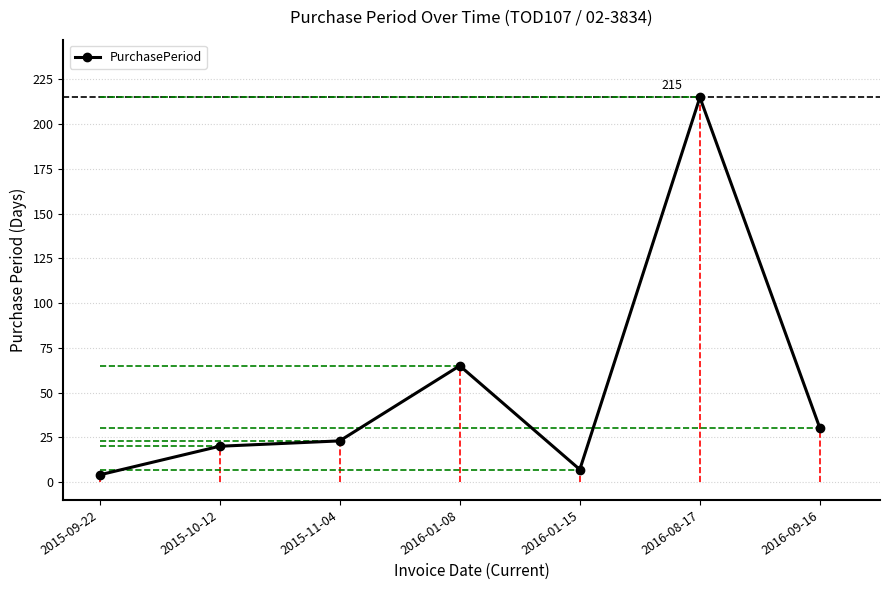

What is the label of the 3rd point from the left?

2015-11-04